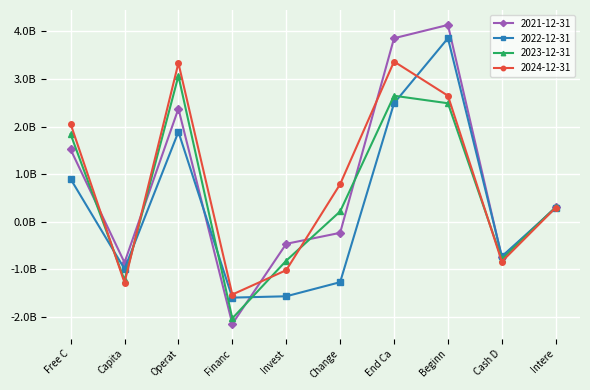

At which category is the sum across all series the highest?

Beginn